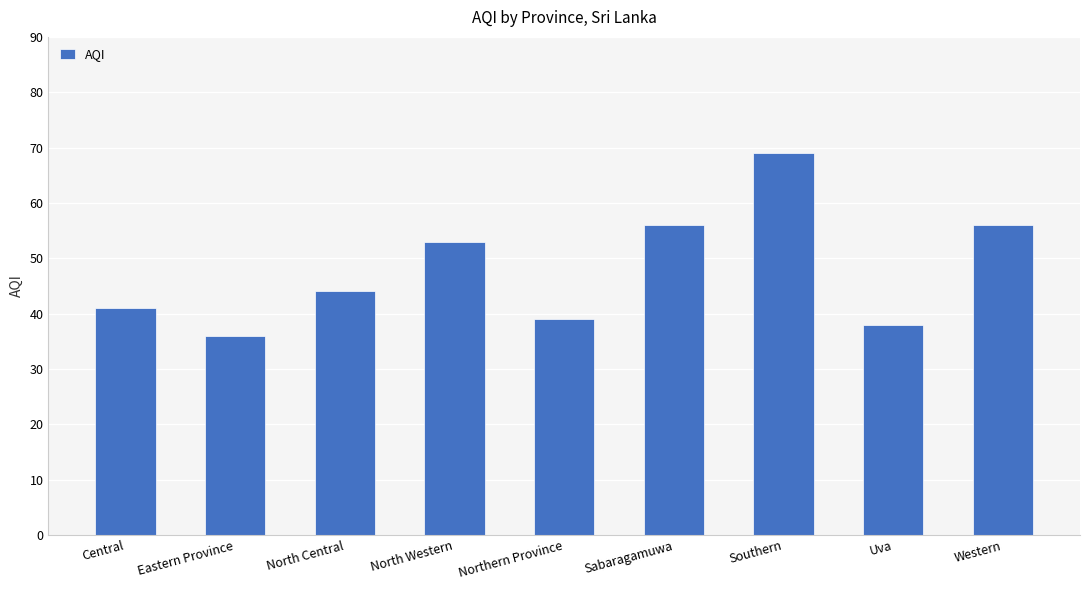

What is the ratio of the value at North Central to the value at North Western?

0.8